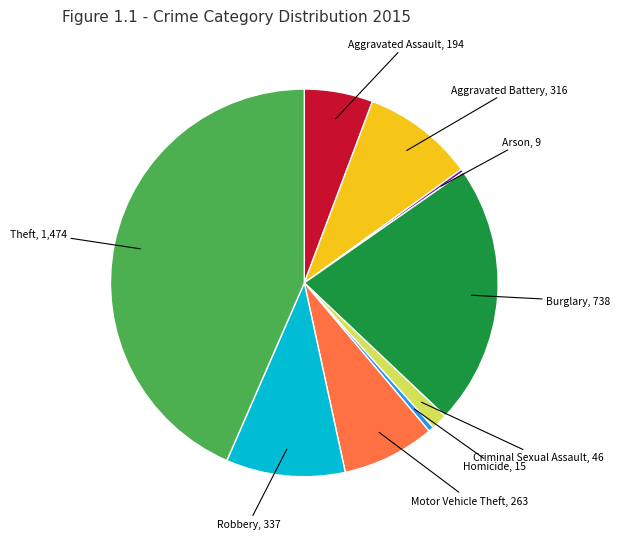

Which category has the biggest portion of the pie?

Theft